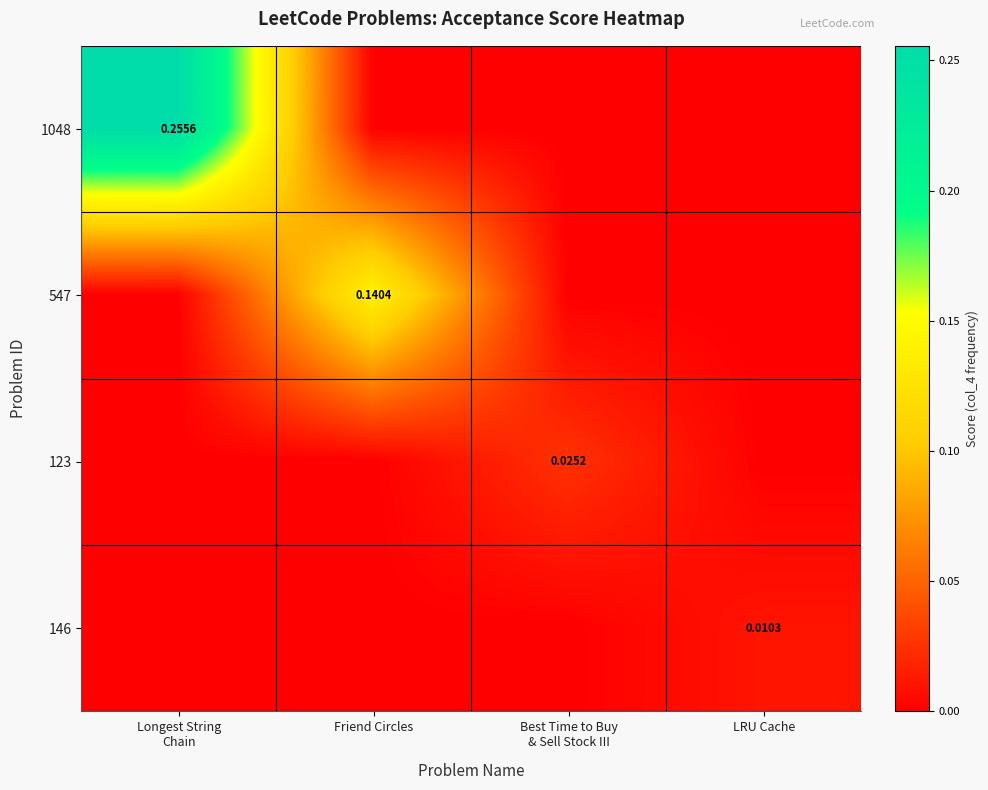

Which series has the largest total across all categories?

1048